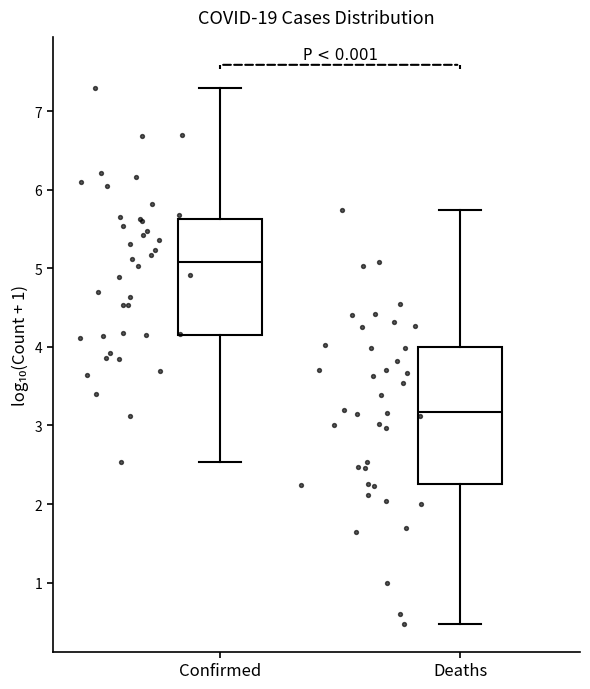

Reading left to right, transcribe this box plot: for each box, give where its median line is, the range the box spans, and where its two whiskers end, as read against the y-axis. The values are not printed on the chart, so give them approximately, as read against the axis.

Confirmed: median 5.1, box 4.1 to 5.6, whiskers 2.5 to 7.3
Deaths: median 3.2, box 2.3 to 4.0, whiskers 0.5 to 5.7